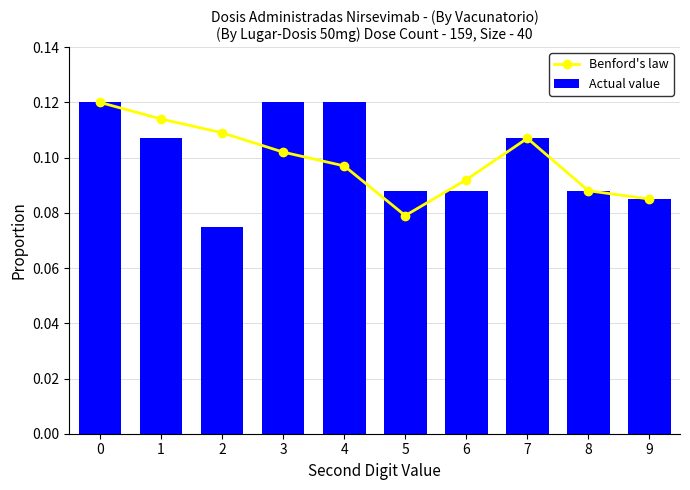

Reading right to left, what are all the values shown in this chart?

Benford's law: 9=0.1	8=0.1	7=0.1	6=0.1	5=0.1	4=0.1	3=0.1	2=0.1	1=0.1	0=0.1
Actual value: 9=0.1	8=0.1	7=0.1	6=0.1	5=0.1	4=0.1	3=0.1	2=0.1	1=0.1	0=0.1